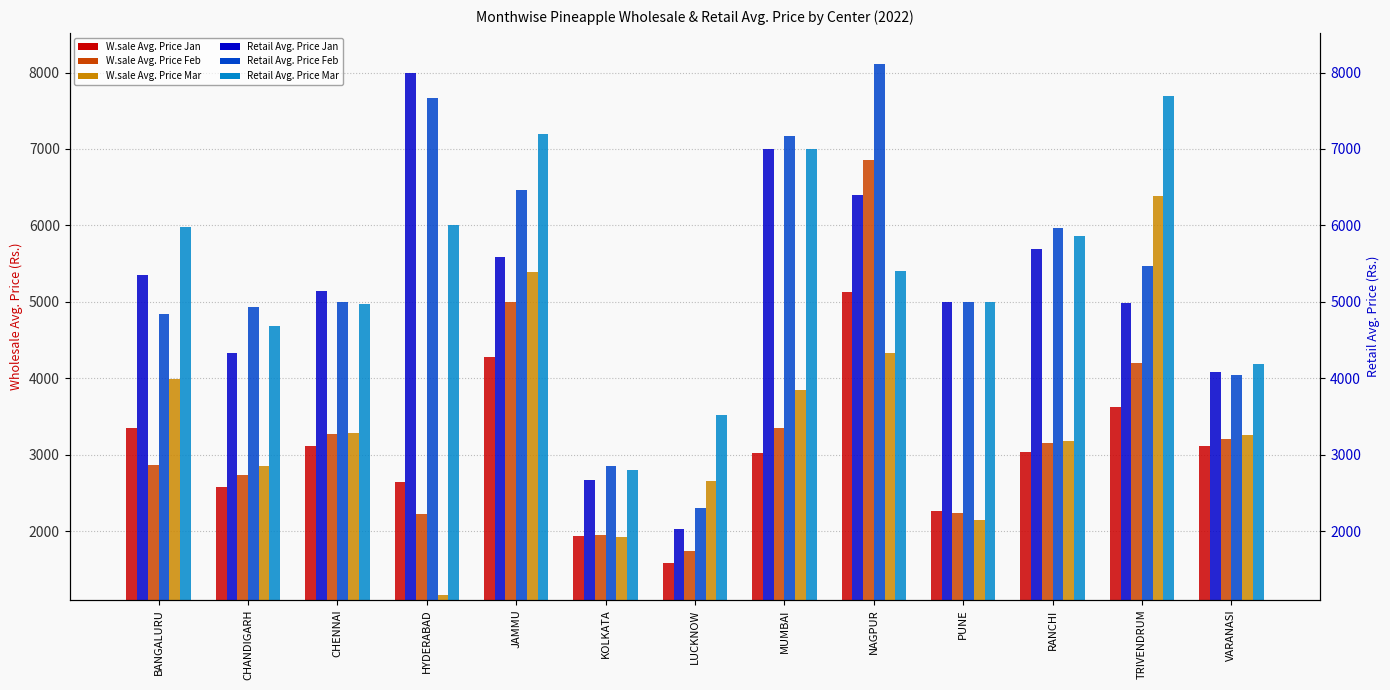

What value does the Retail Avg.Price Mar series have at VARANASI?

4190